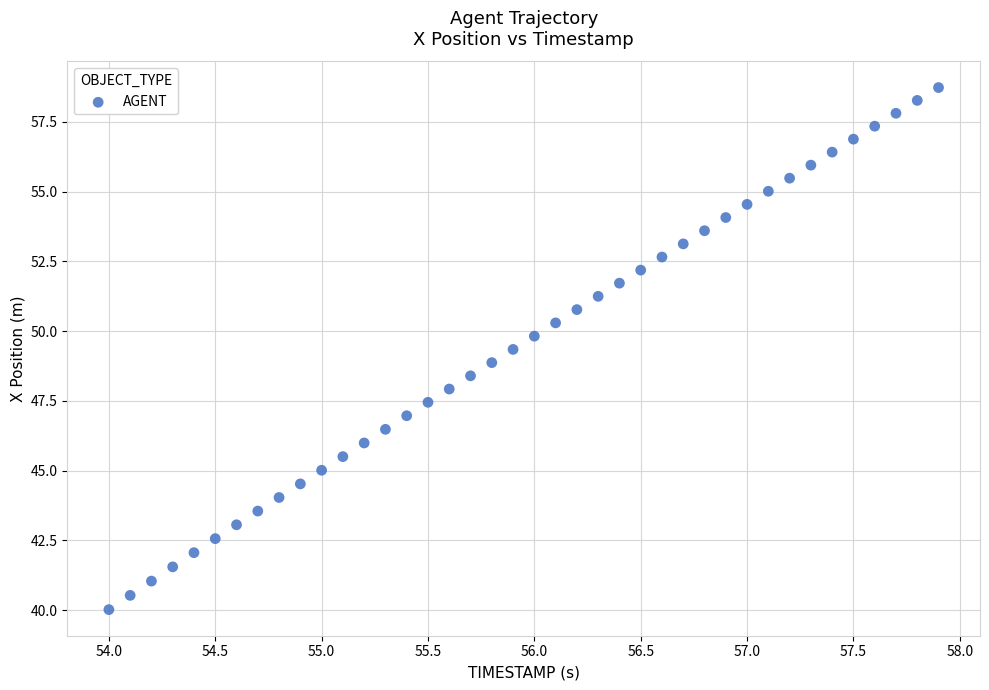

What is the range of X values (max minus min)?

3.9